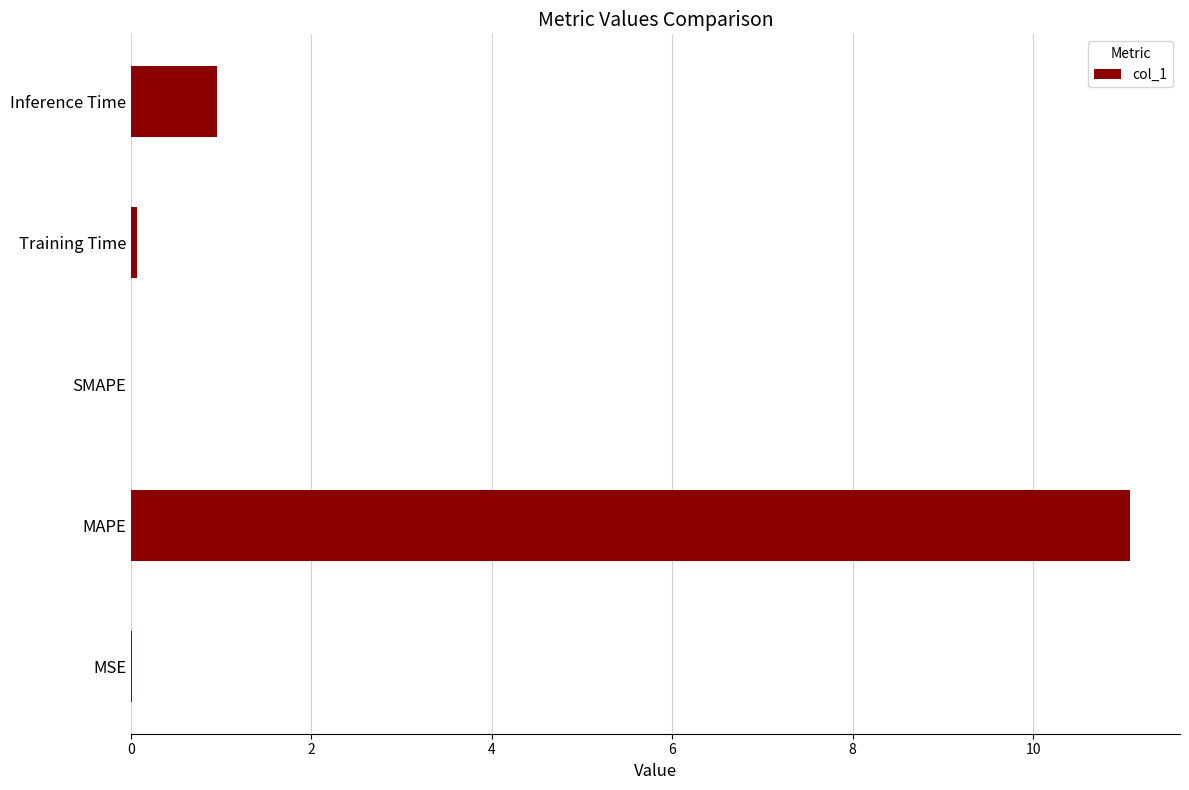

Which has a higher value, MAPE or MSE?

MAPE